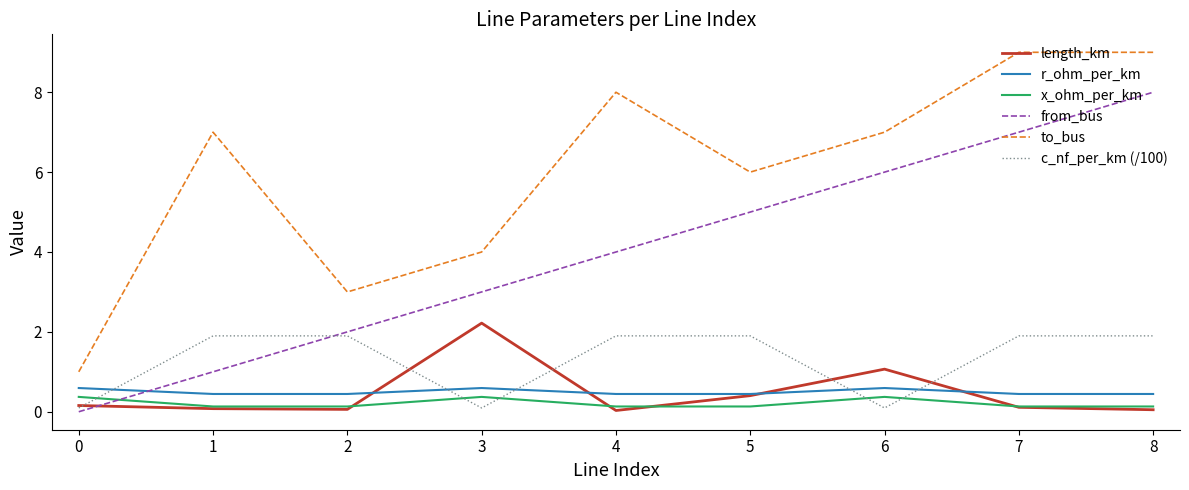

Is the value of length_km at 8 greater than the value of r_ohm_per_km at 2?

No